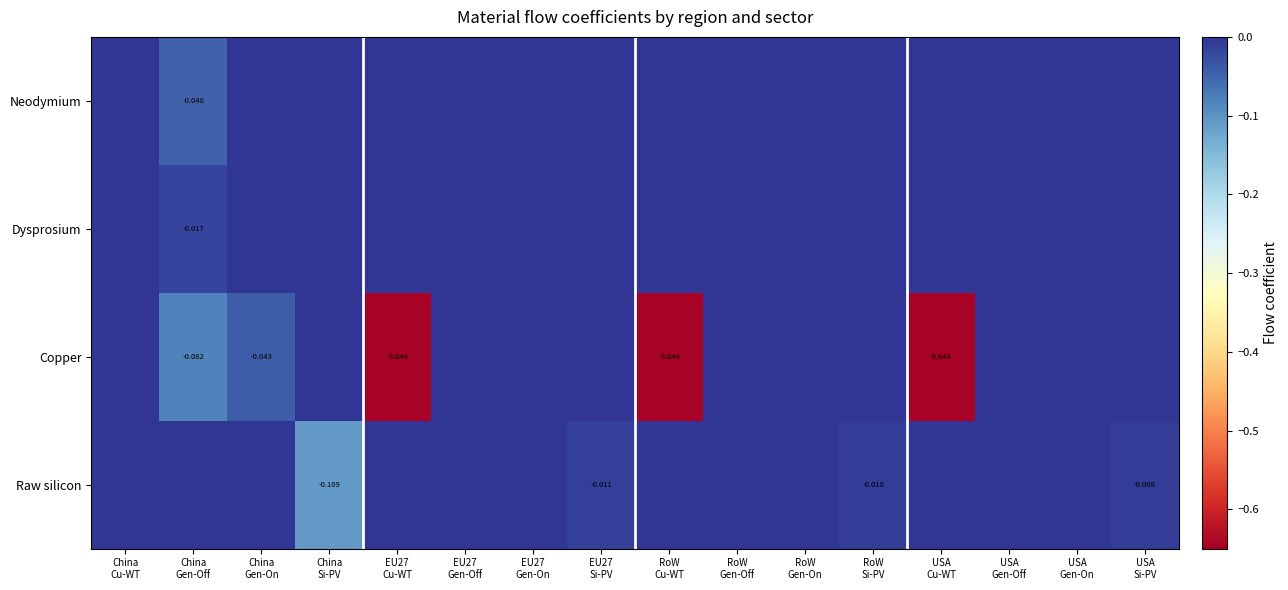

Rank the series at USA Gen-On from lowest to highest value.

Neodymium, Dysprosium, Copper, Raw silicon